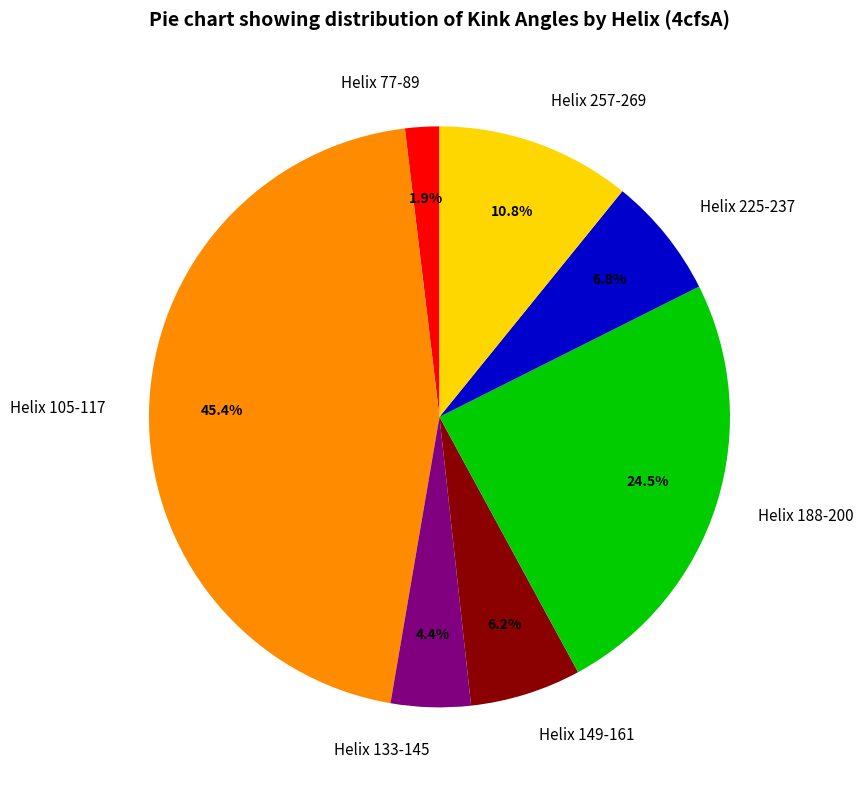

How much of the chart is everything except Helix 77-89?

98.1%